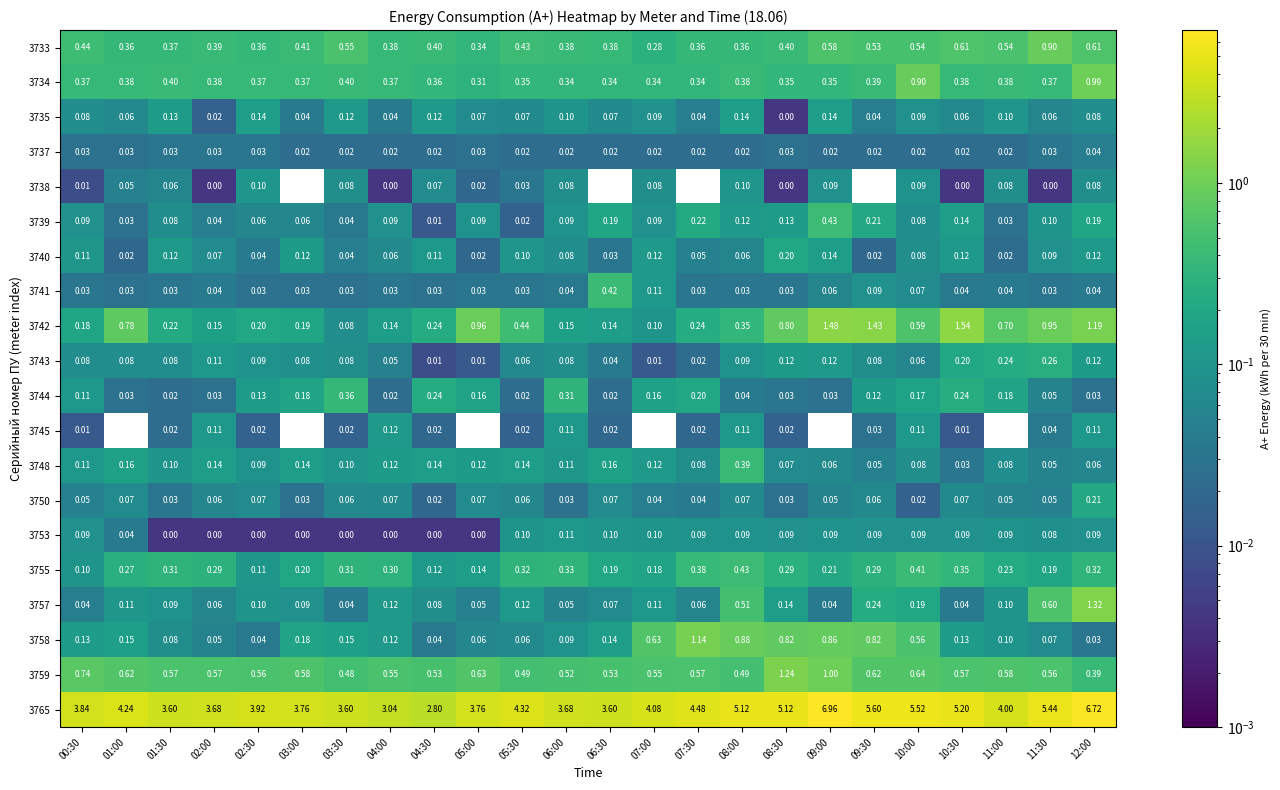

Is the value of 3738 at 03:30 greater than the value of 3748 at 00:30?

No